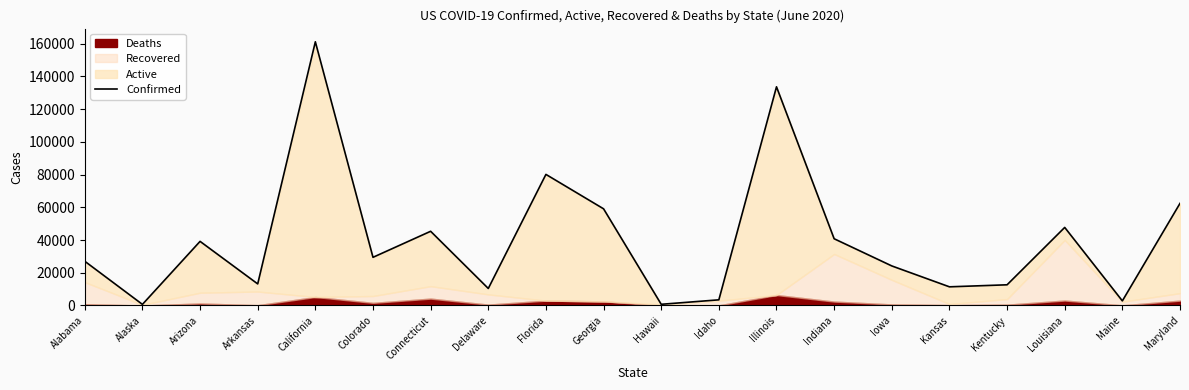

Which category has the lowest value across all series?

Alaska